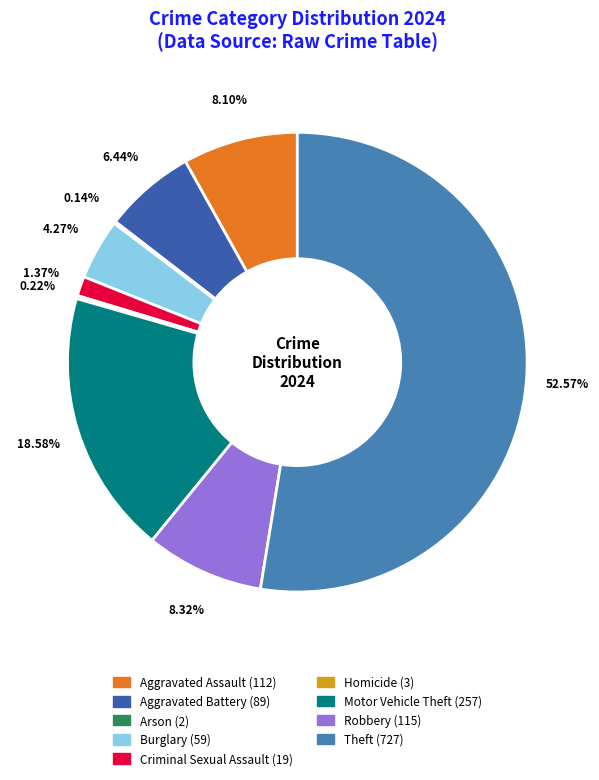

True or false: Motor Vehicle Theft accounts for 8% of the total.

False